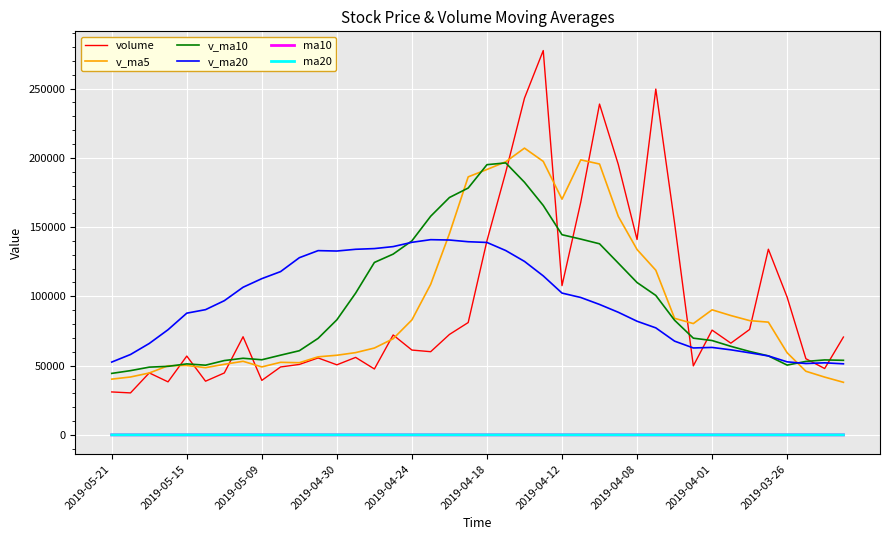

True or false: ma10 and volume cross at least once.

False